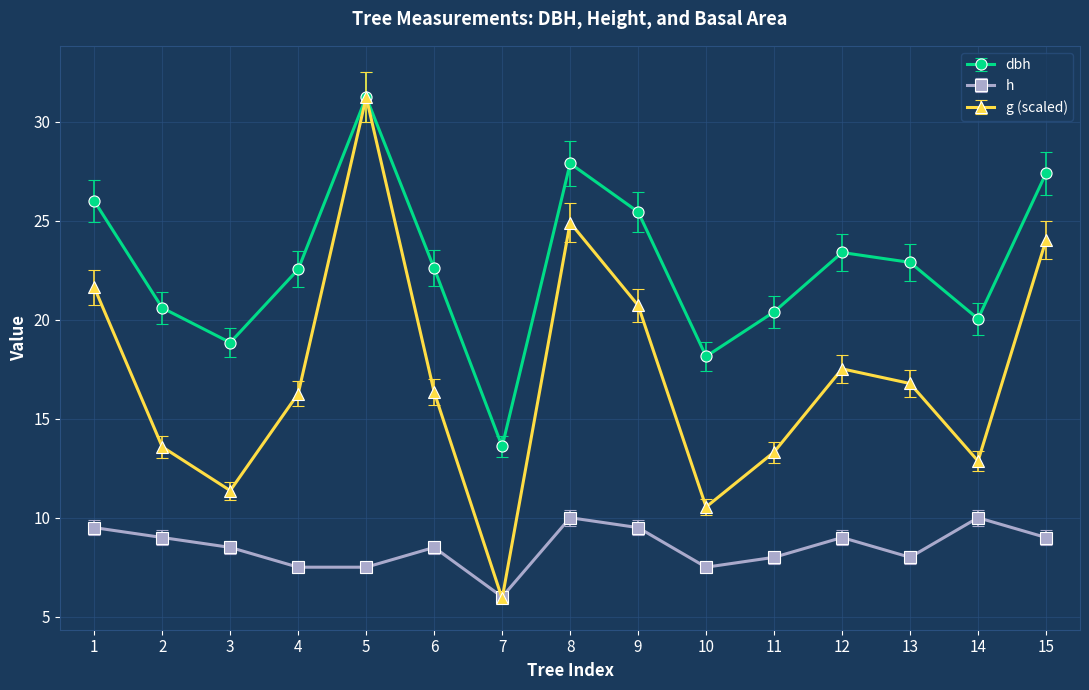

True or false: h has a value of 7.5 at 4.

True